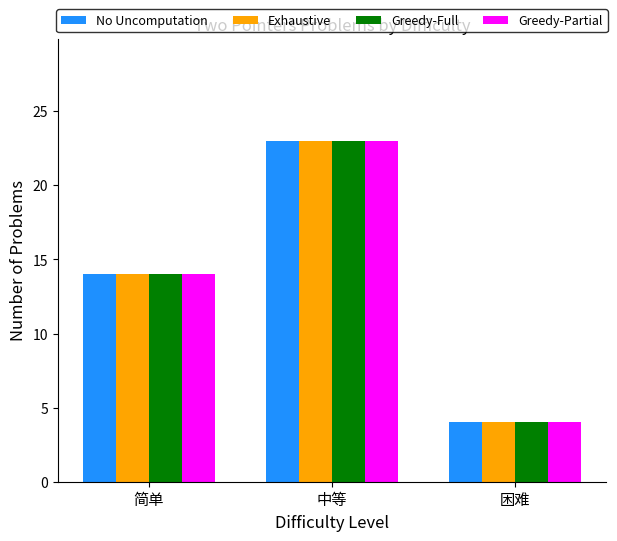

True or false: No Uncomputation has a value of 4 at 简单.

False